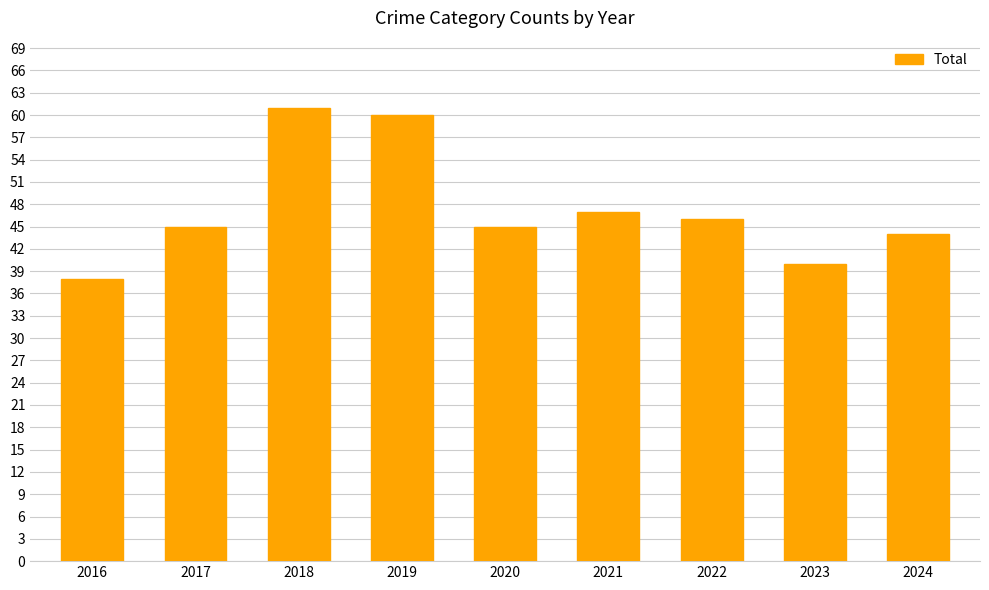

At which category does the chart reach its minimum across all series?

2016